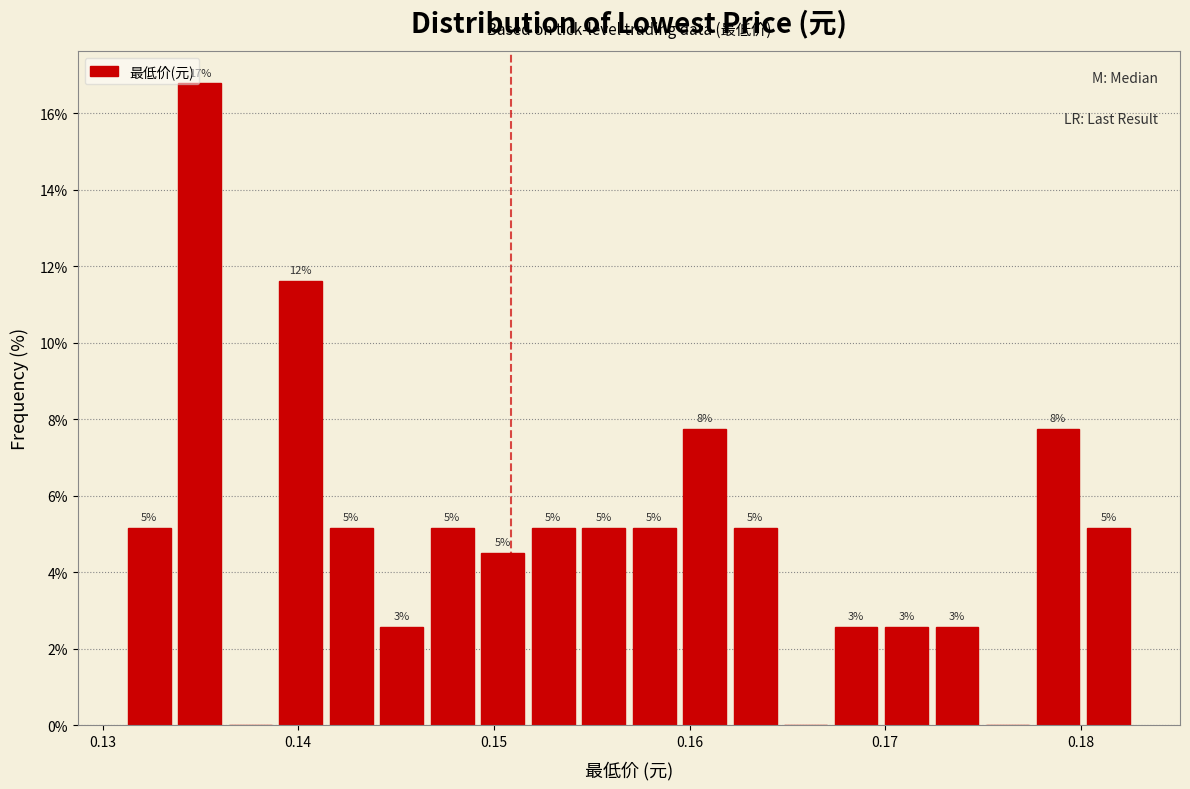

Around what value on the x-axis is the tallest bar? Give the approximate position of its centre, as read against the axis.

0.135